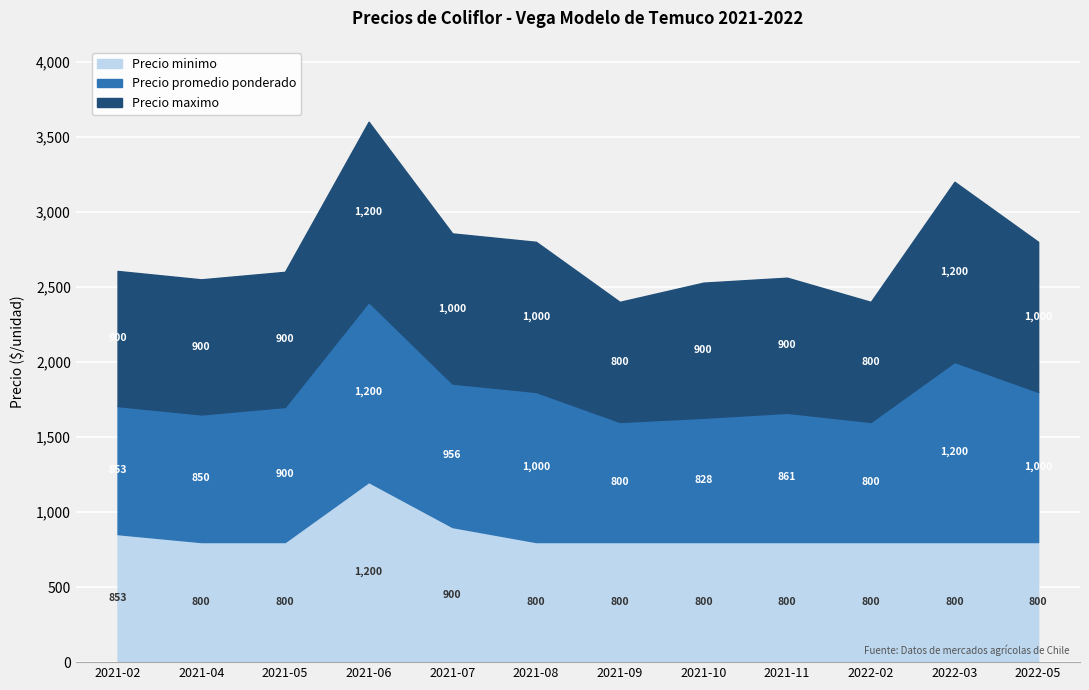

What is the label of the 8th point from the left?

2021-10